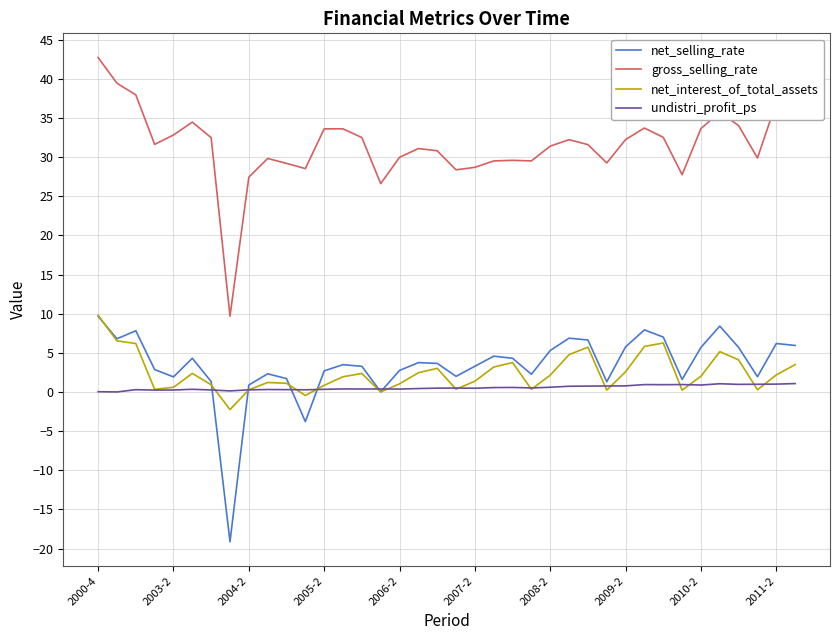

True or false: gross_selling_rate and net_selling_rate intersect in this chart.

False